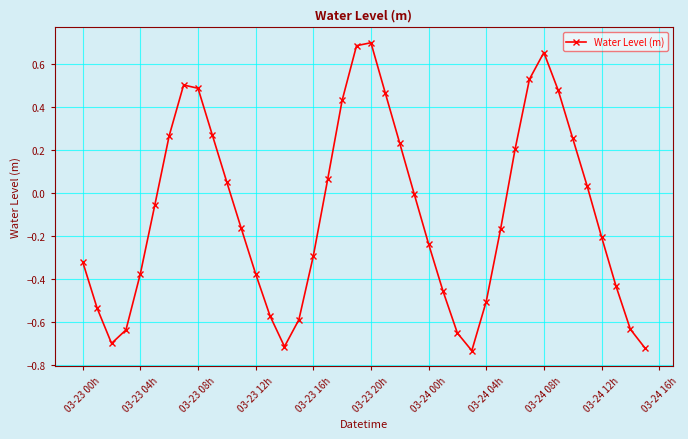

True or false: there are more than 0 points higher than both neighbors.

True